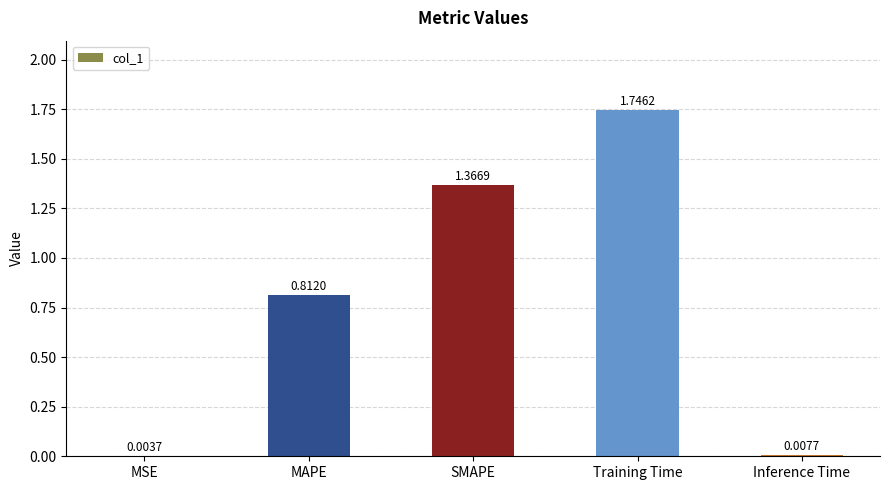

What is the change in value from MAPE to Training Time?

+0.9